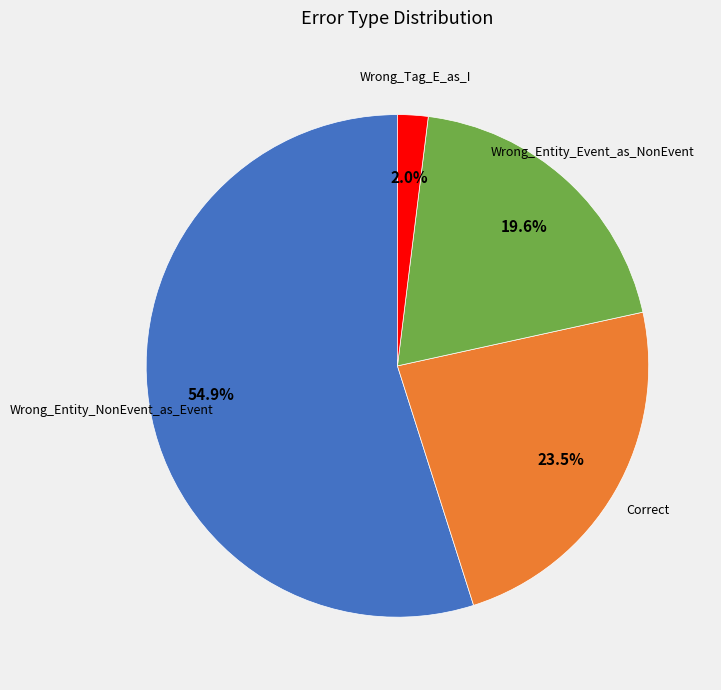

What is the smallest slice in the pie chart?

Wrong_Tag_E_as_I